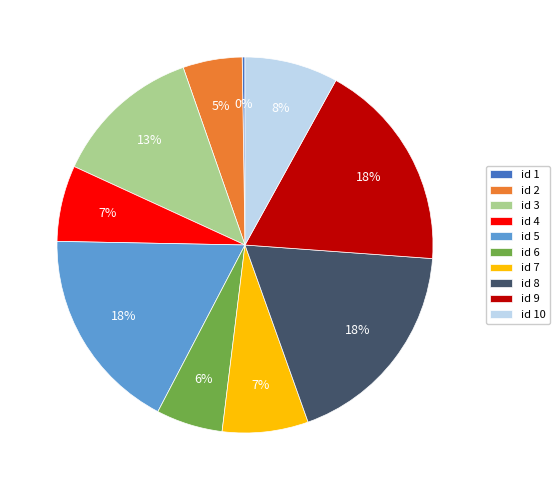

To the nearest percent, what percentage of the pie is id 6?

6%